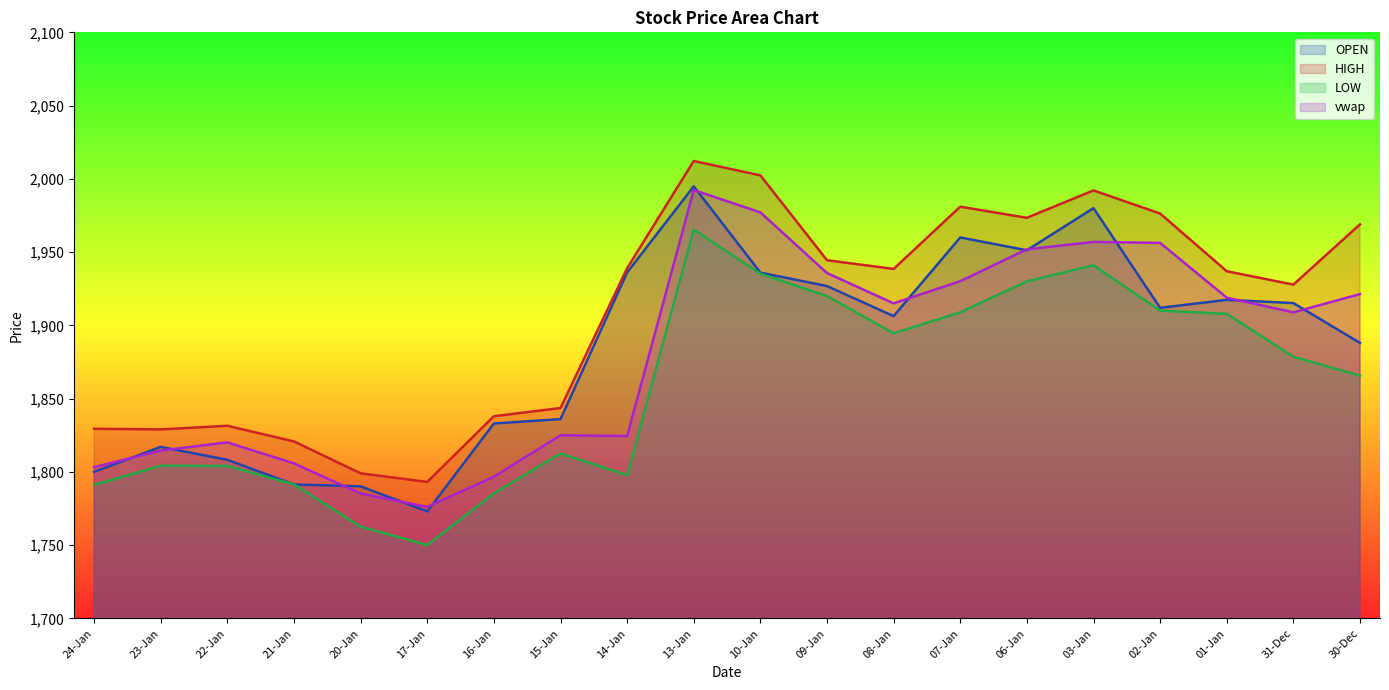

How many data points in HIGH are less than 1938?

10